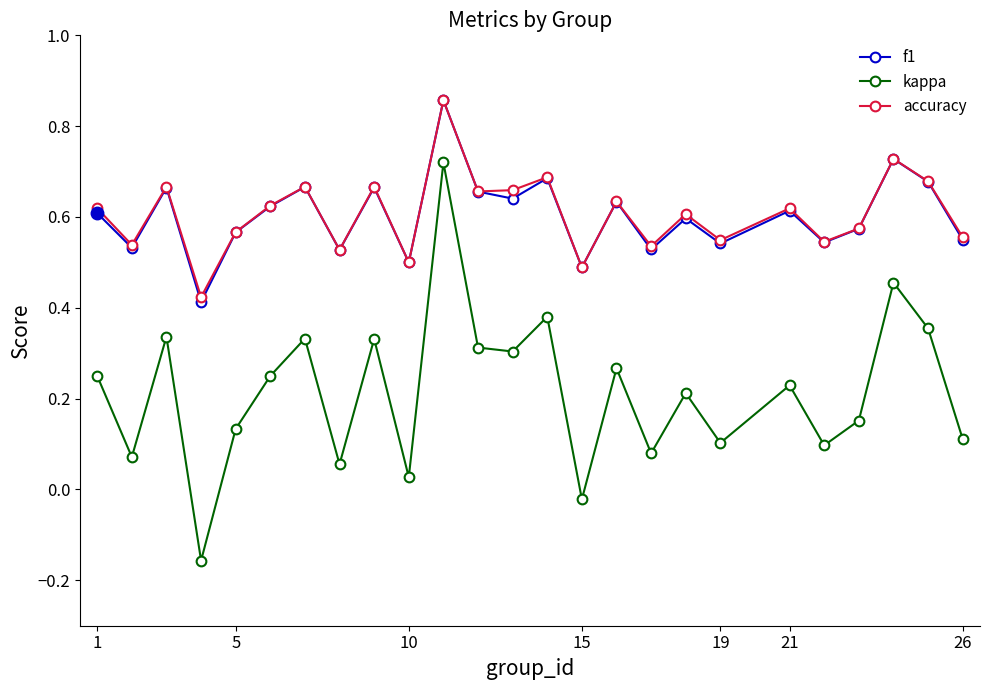

How many interior local peaks does the f1 series have?

9